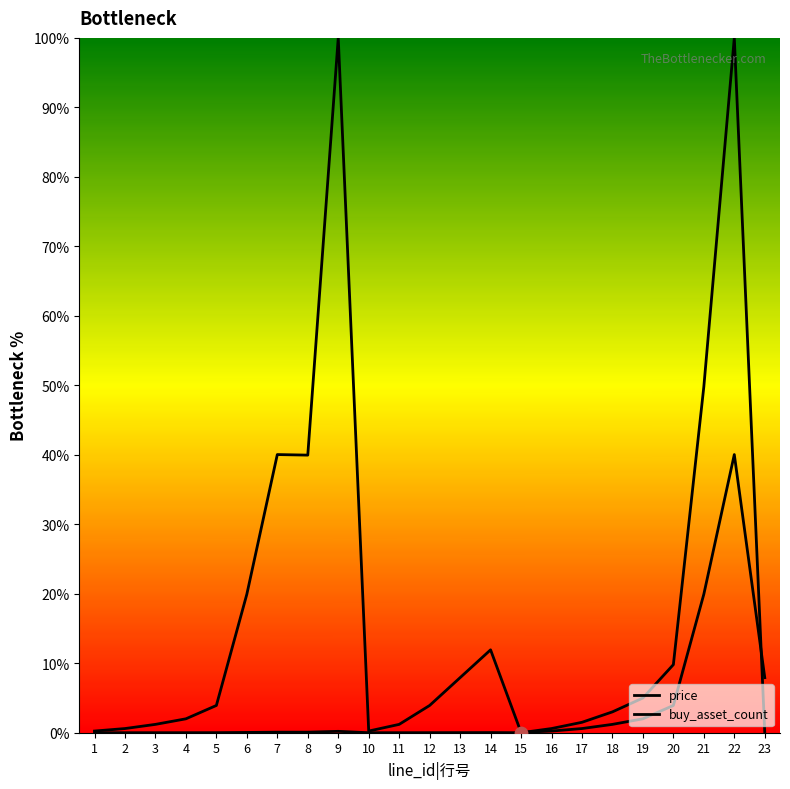

Which series contains the highest Y value?

price